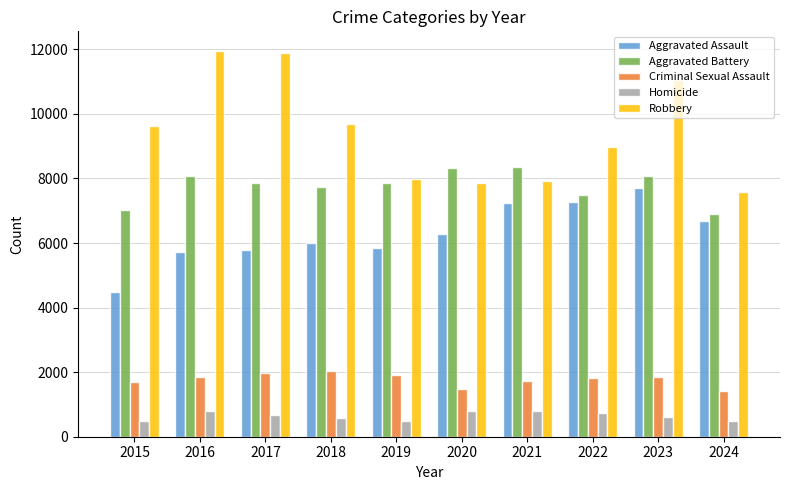

How many distinct data groups are displayed?

5